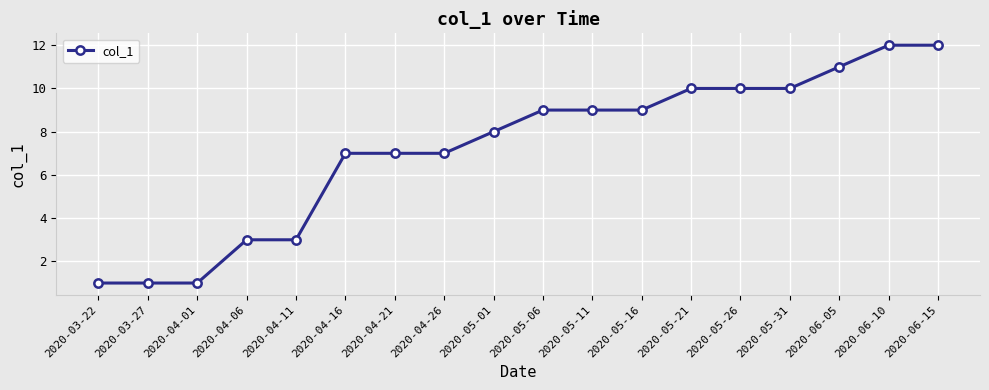

True or false: the data shows 1 at 2020-03-27.

True